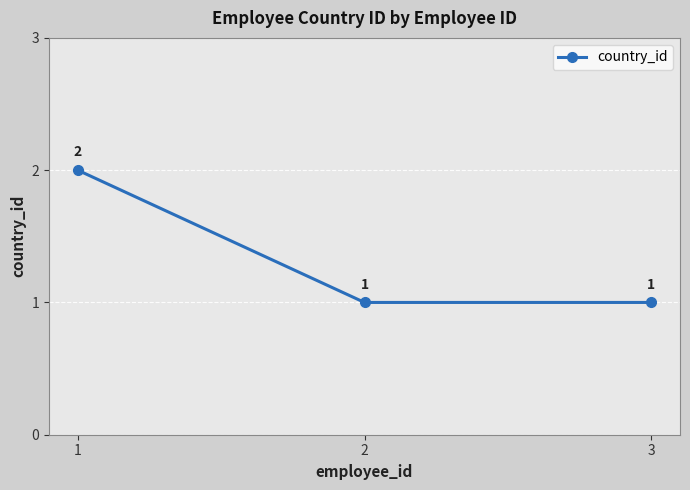

What is the value of the 2nd point from the left?

1